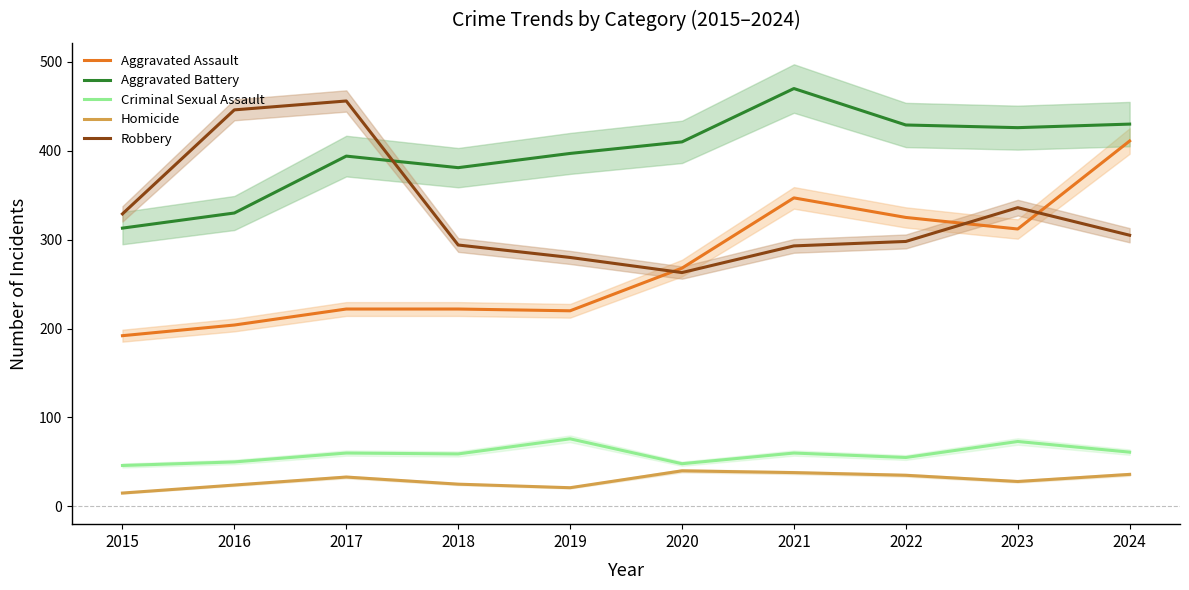

Reading right to left, extract all data points from this chart.

Aggravated Assault: 2024=411	2023=312	2022=325	2021=347	2020=268	2019=220	2018=222	2017=222	2016=204	2015=192
Aggravated Battery: 2024=430	2023=426	2022=429	2021=470	2020=410	2019=397	2018=381	2017=394	2016=330	2015=313
Criminal Sexual Assault: 2024=61	2023=73	2022=55	2021=60	2020=48	2019=76	2018=59	2017=60	2016=50	2015=46
Homicide: 2024=36	2023=28	2022=35	2021=38	2020=40	2019=21	2018=25	2017=33	2016=24	2015=15
Robbery: 2024=305	2023=336	2022=298	2021=293	2020=263	2019=280	2018=294	2017=456	2016=446	2015=329